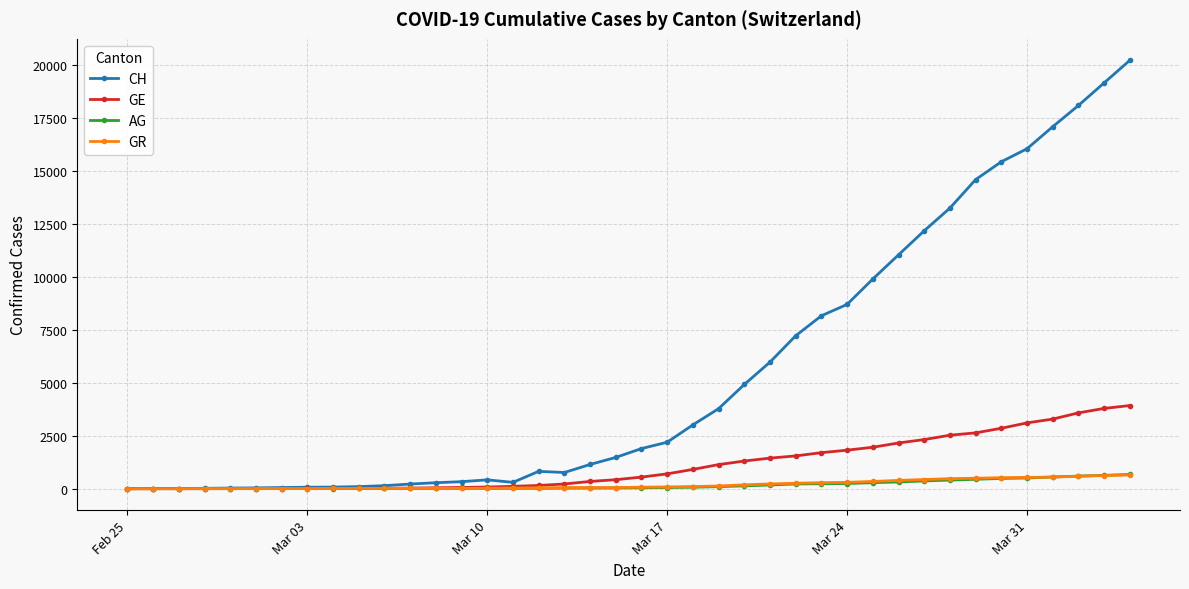

Which series has the widest spread of values?

CH